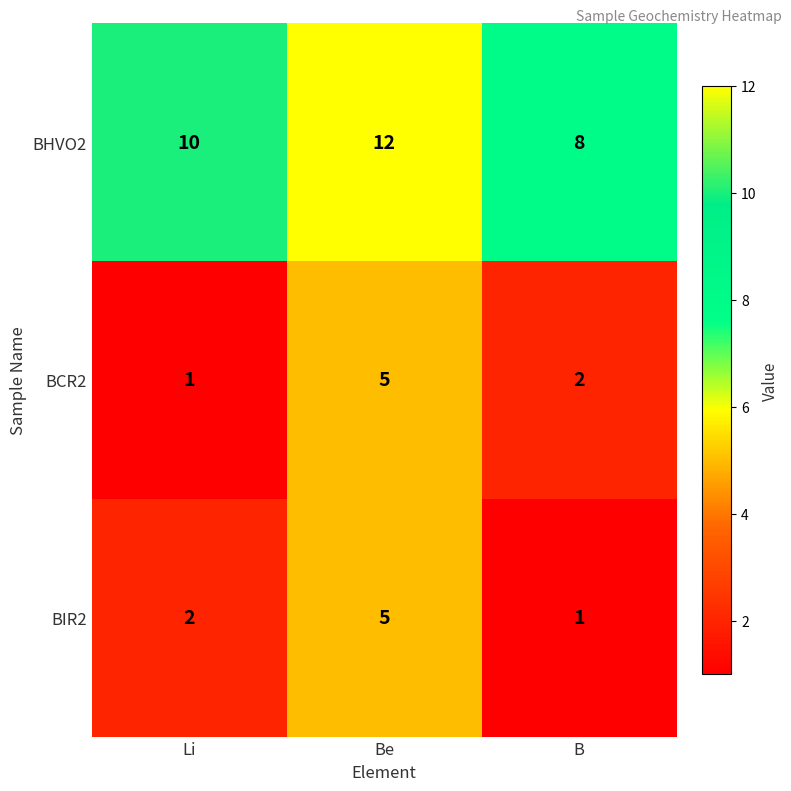

At how many categories does at least one series exceed 5?

3